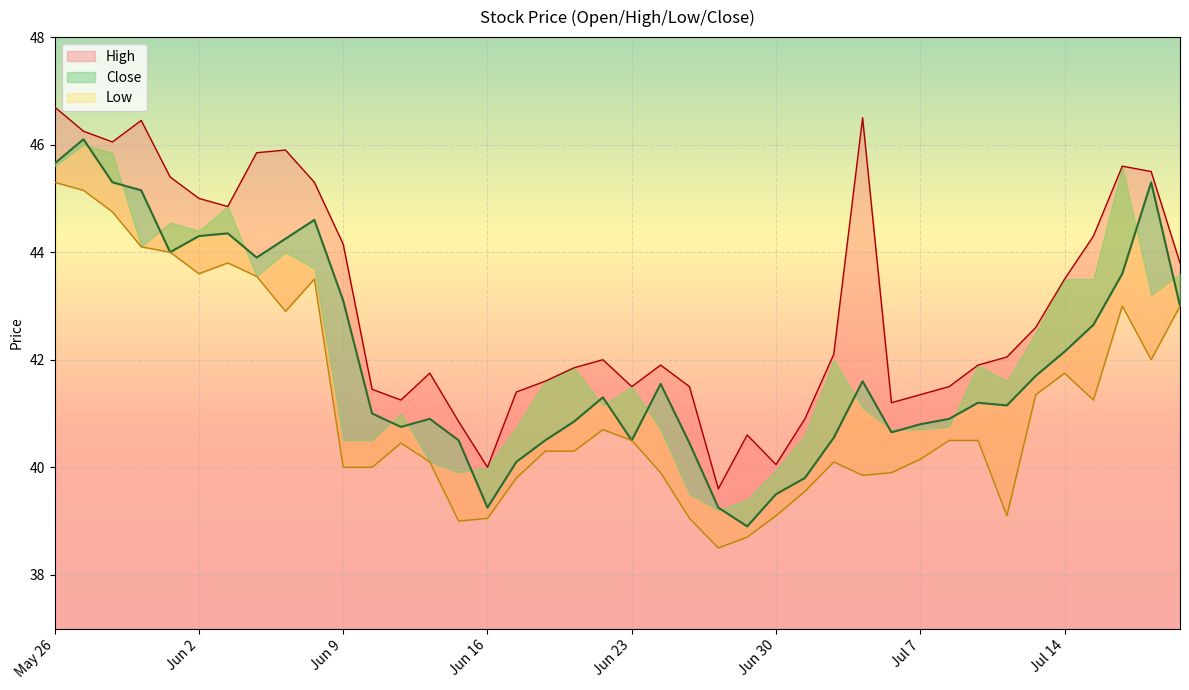

The value of Low at Jun 1 is 77.6. True or false?

False